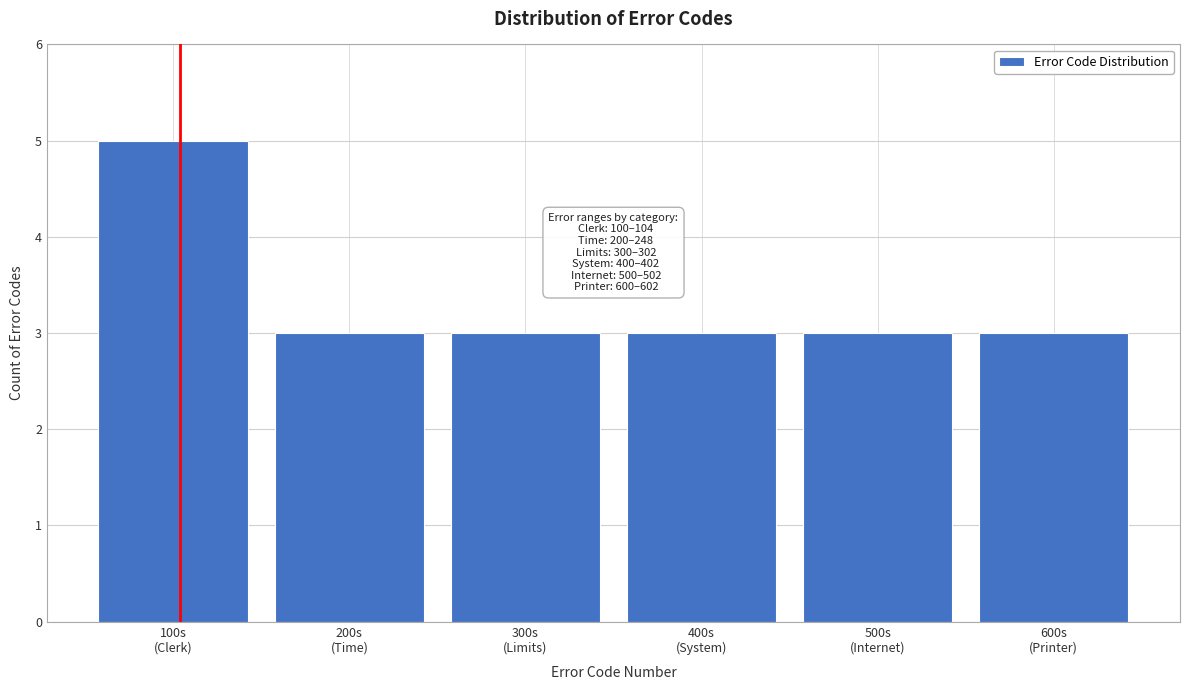

Reading right to left, list all the values displayed in this chart.

3	3	3	3	3	5